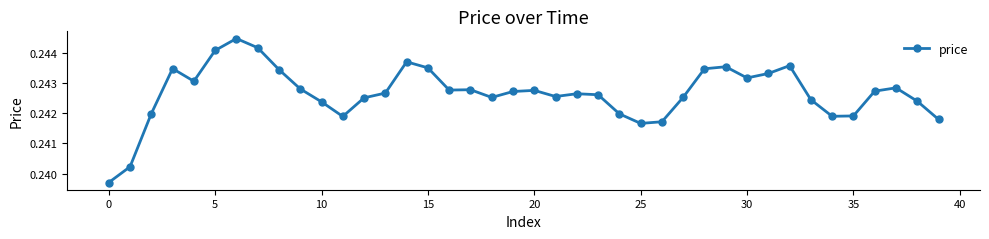

What is the sum of all values?

9.7